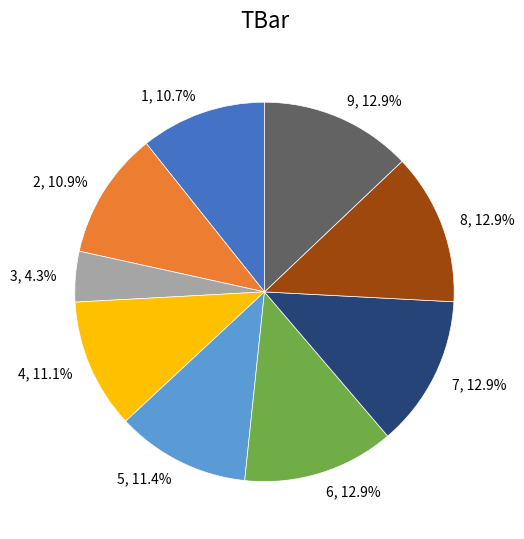

What percentage is the 9 slice, to the nearest percent?

13%